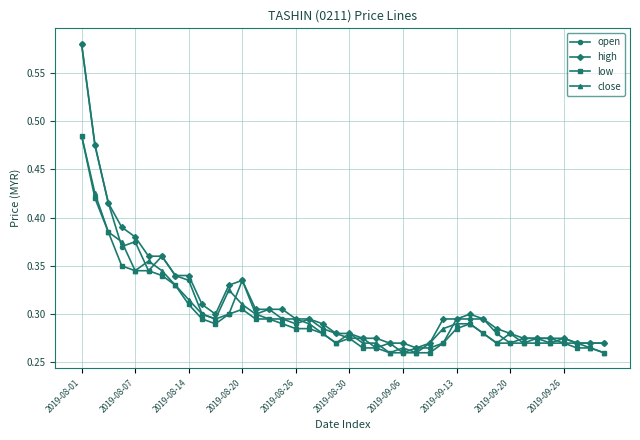

At how many categories does at least one series exceed 0?

40